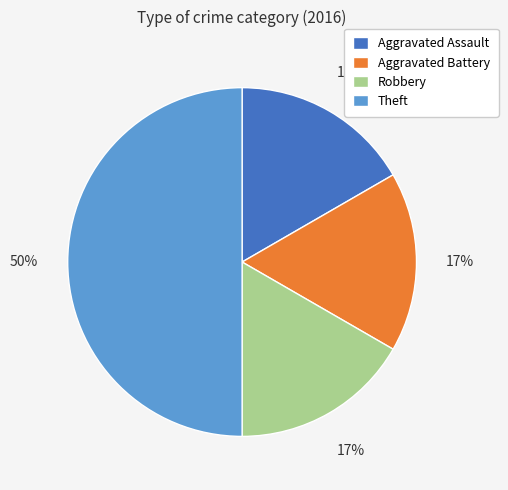

Combined, do Aggravated Assault and Aggravated Battery account for over 50%?

No